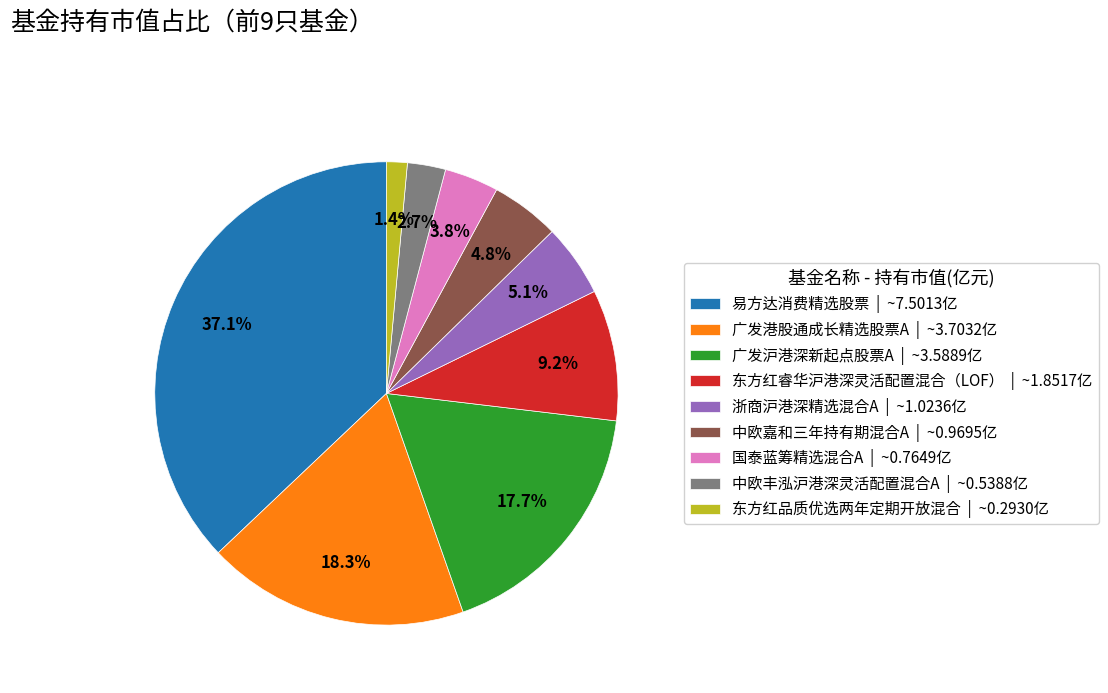

To the nearest percent, what percentage of the pie is 东方红品质优选两年定期开放混合?

1%